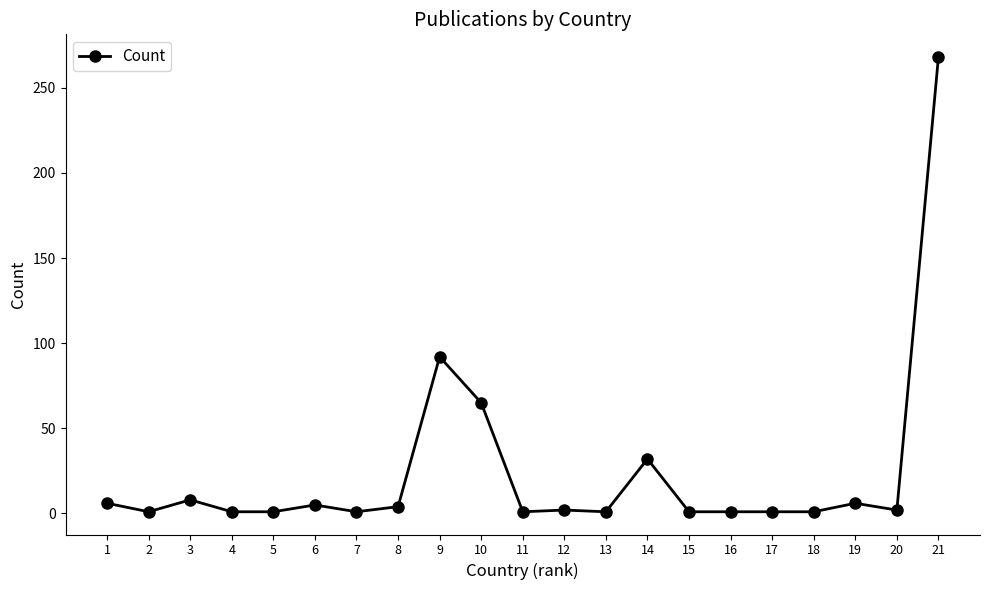

At which category does the data reach its first local peak?

3